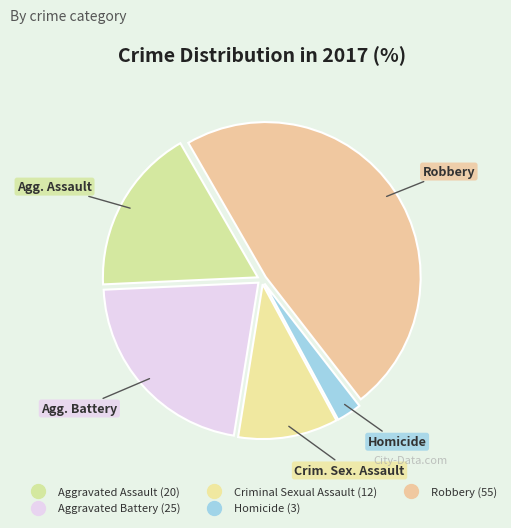

Rank the categories by value from highest to lowest.

Robbery, Aggravated Battery, Aggravated Assault, Criminal Sexual Assault, Homicide